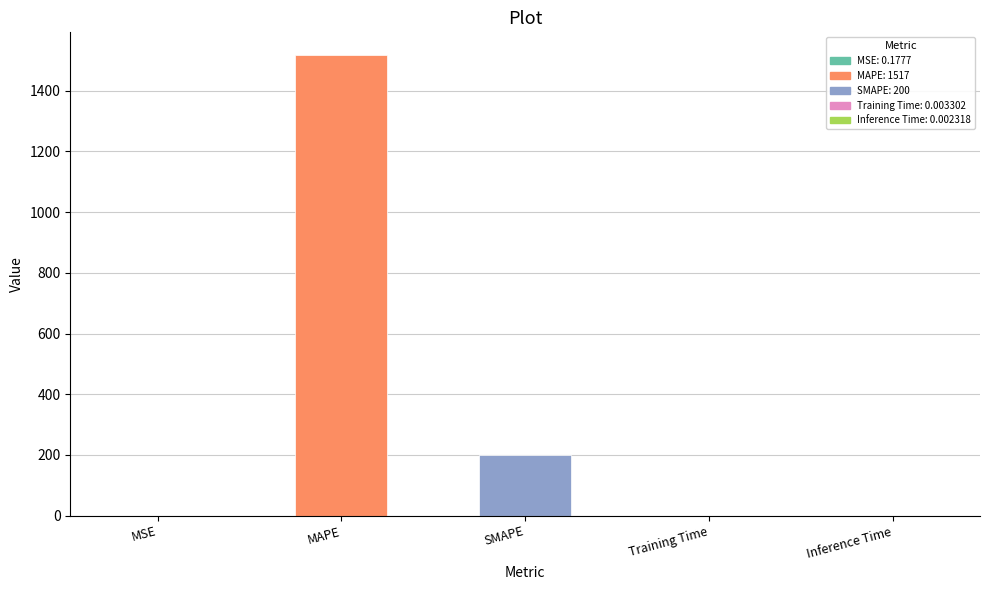

Are the bars grouped side by side (vs. stacked)?

No